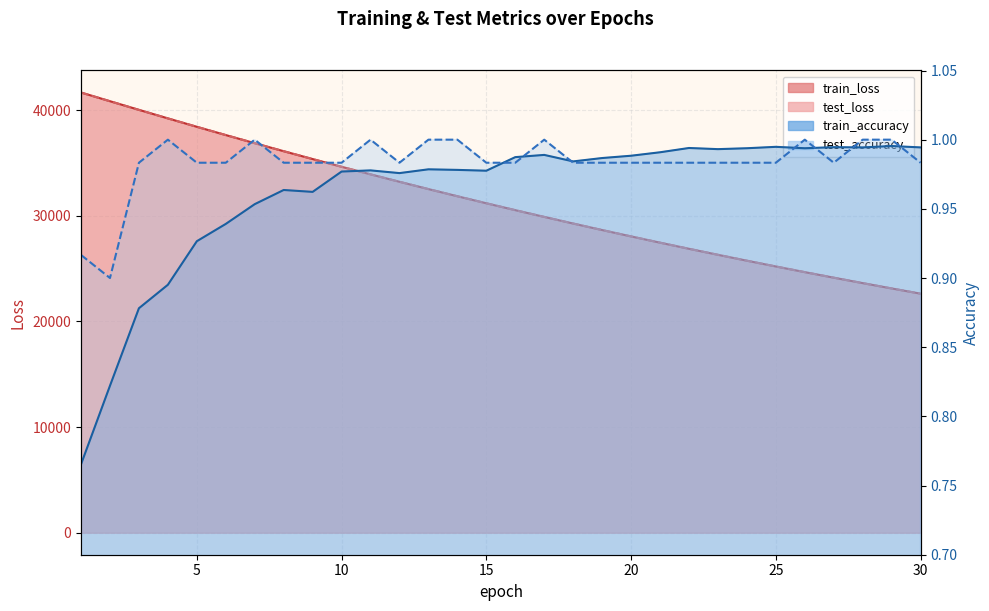

What is the approximate value of test_accuracy at 22?

1.0